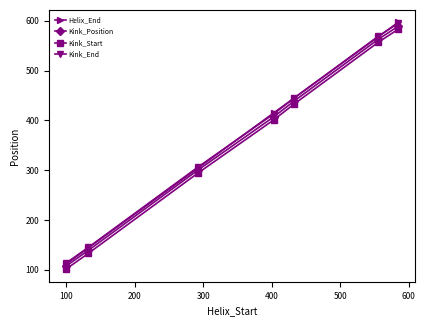

What is the average value of the Kink_Position series?

363